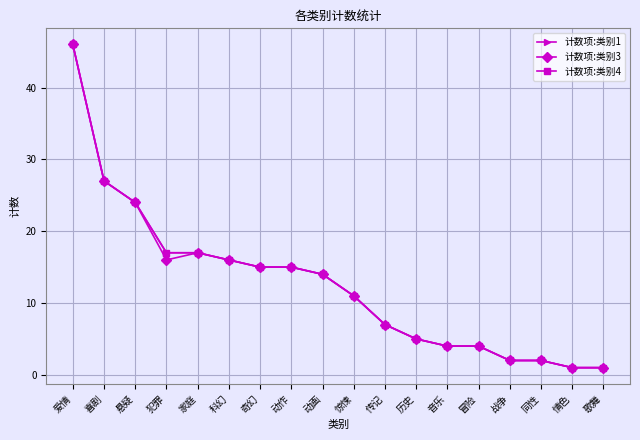

Is this an area chart (filled region under the line)?

No